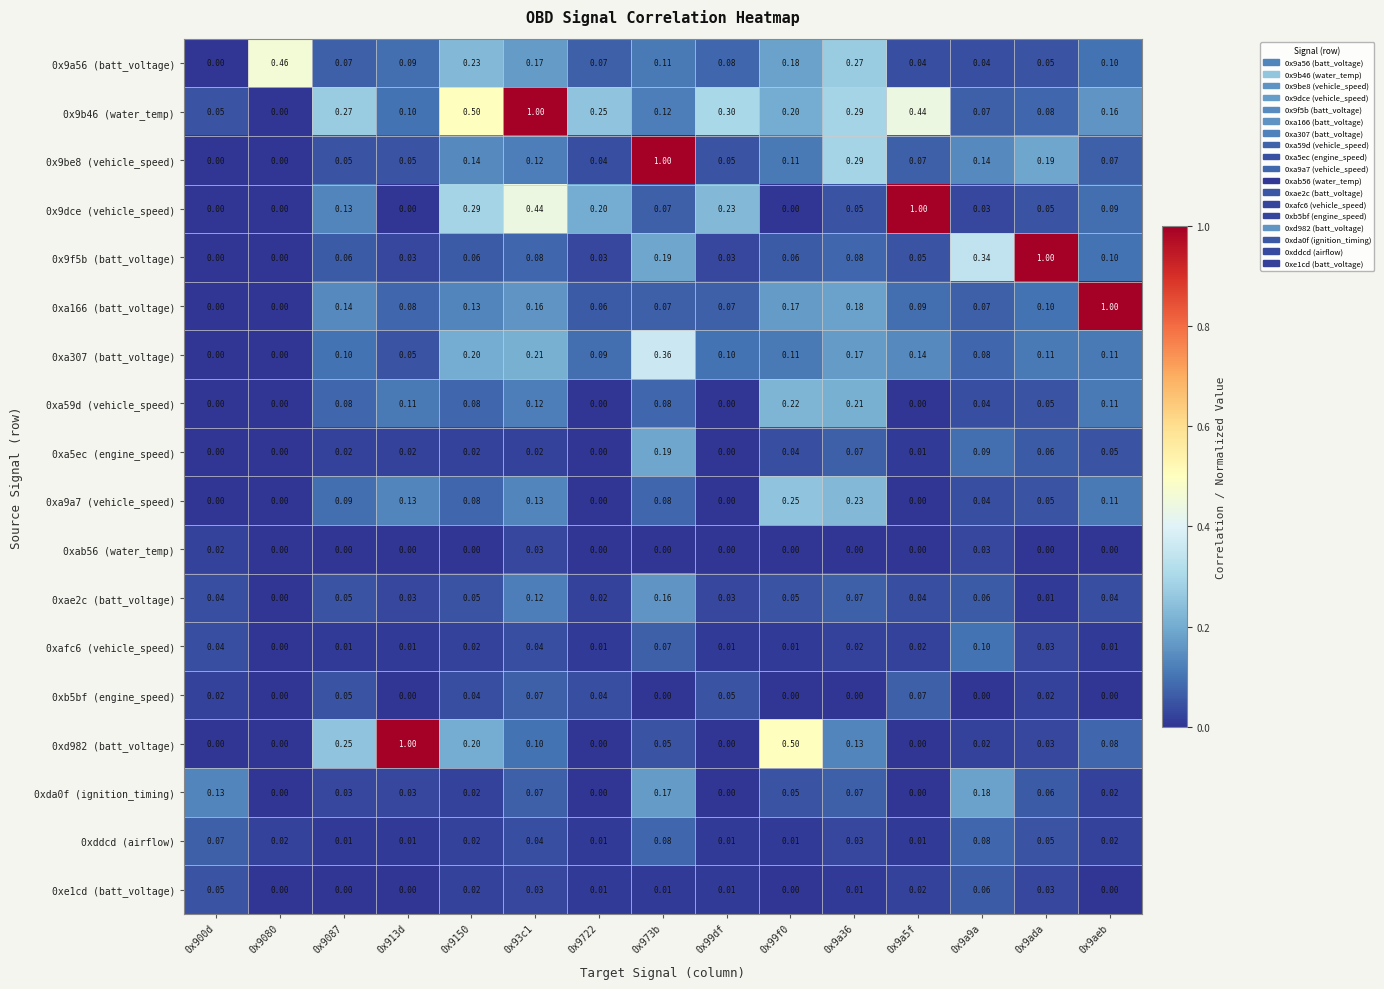

Is the value of 0x9f5b (batt_voltage) at 0x900d greater than the value of 0xa307 (batt_voltage) at 0x9aeb?

No